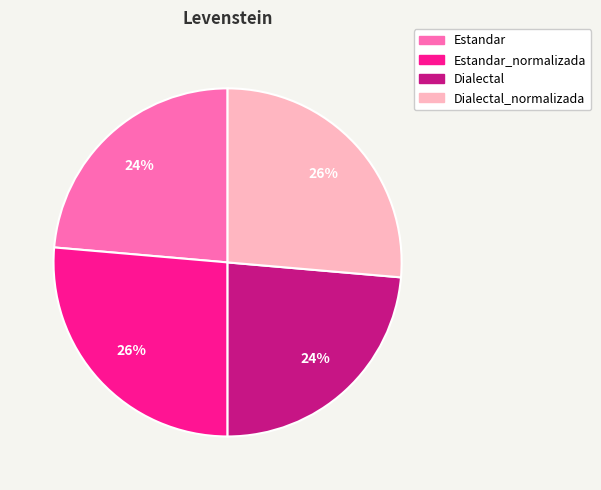

To the nearest percent, what is the average slice percentage?

25%